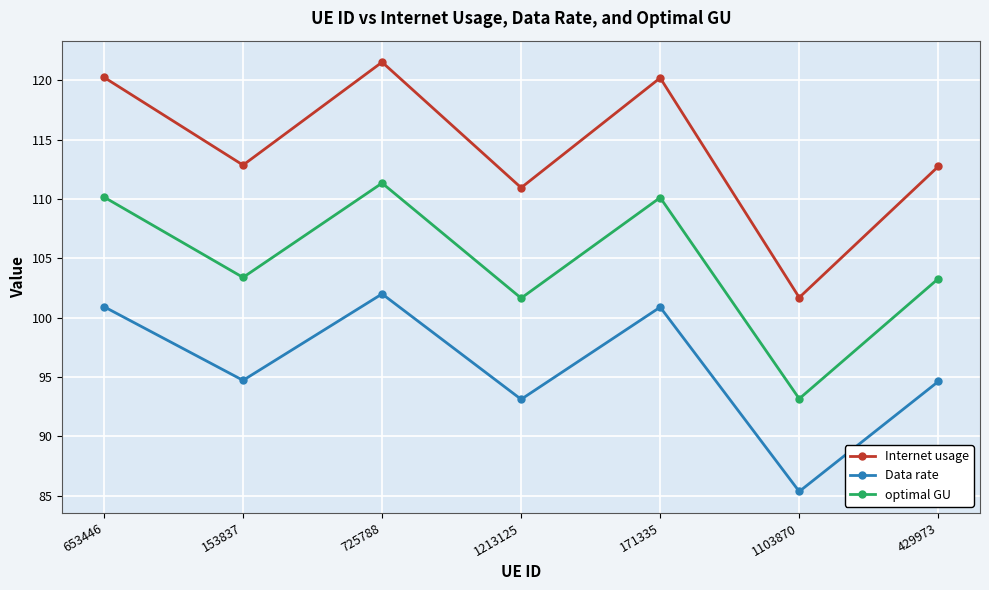

True or false: Internet usage and Data rate intersect in this chart.

False